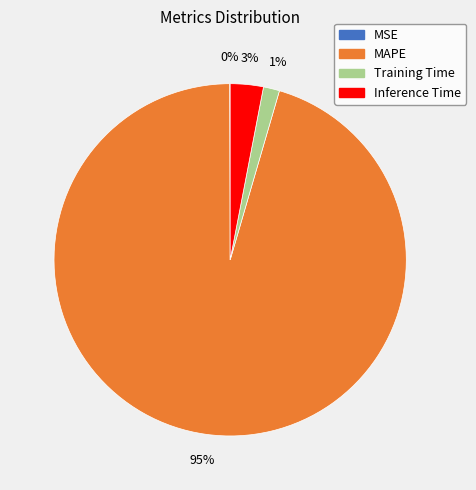

Which category accounts for the majority?

MAPE